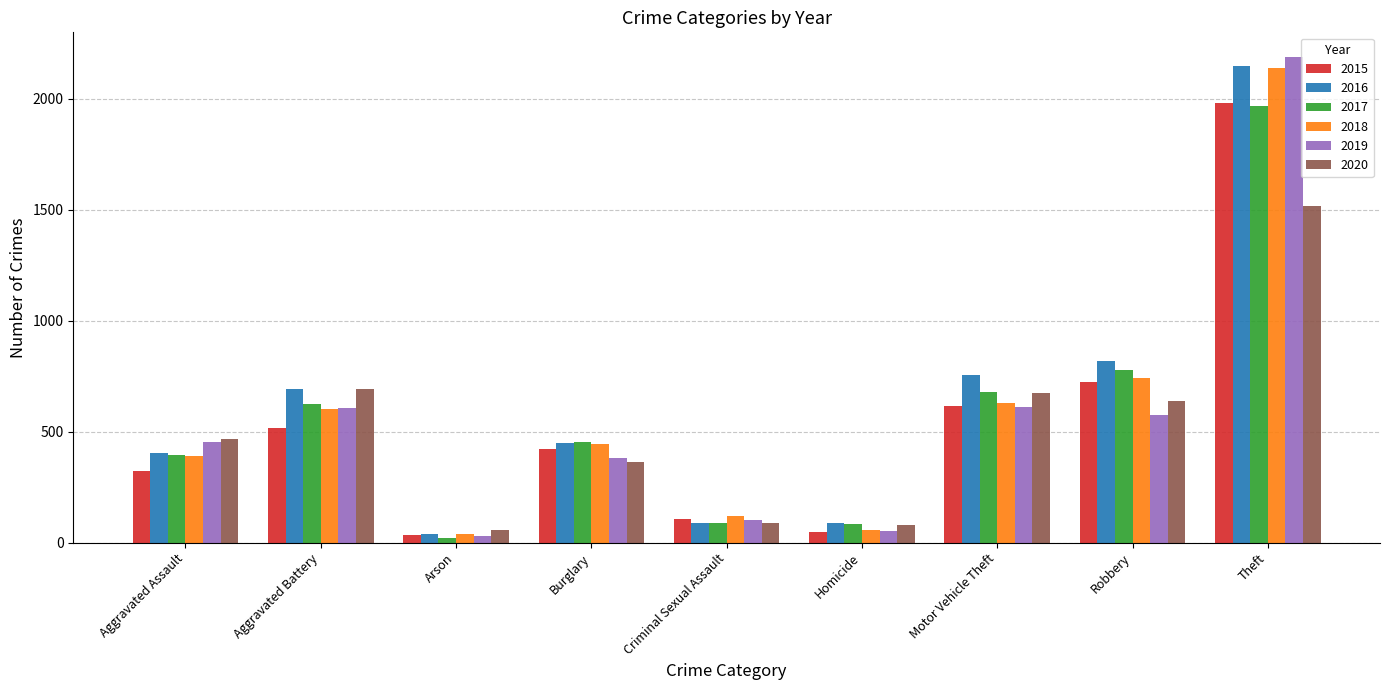

How many data points in 2020 are less than 468?

4